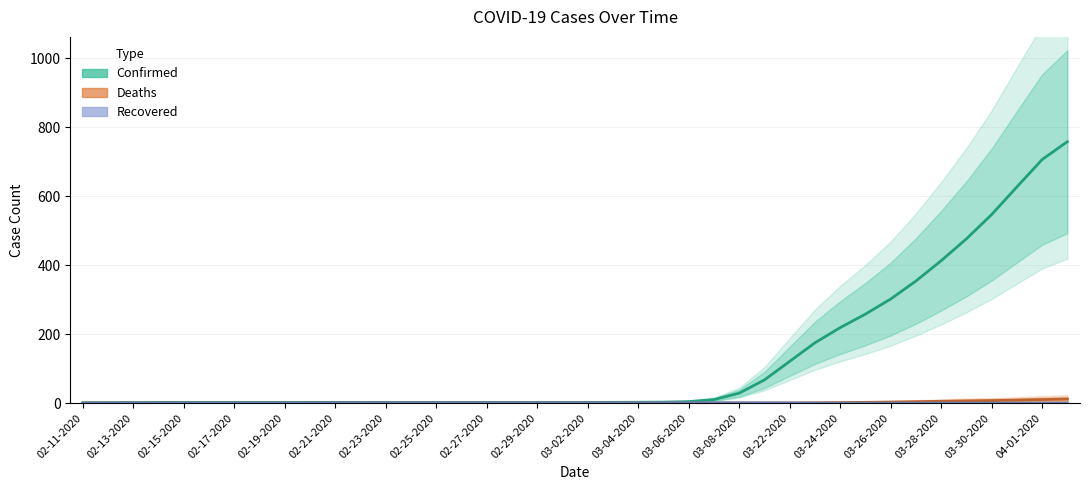

At 03-08-2020, list the series in order from largest to smallest.

Confirmed, Recovered, Deaths